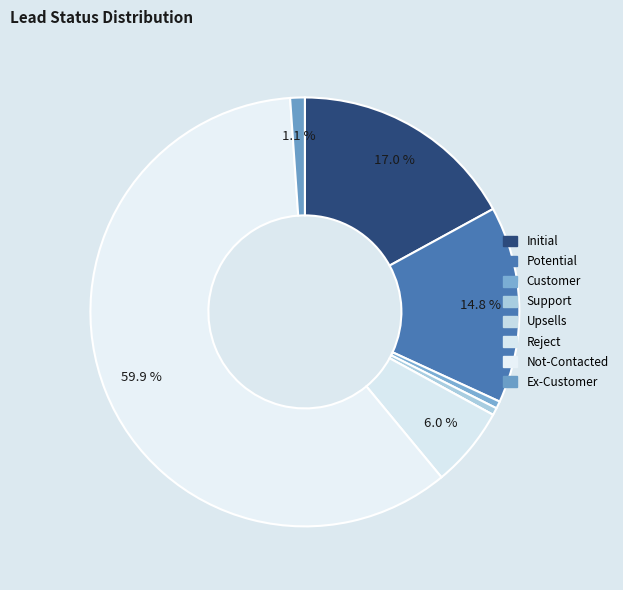

To the nearest percent, what is the average slice percentage?

12%